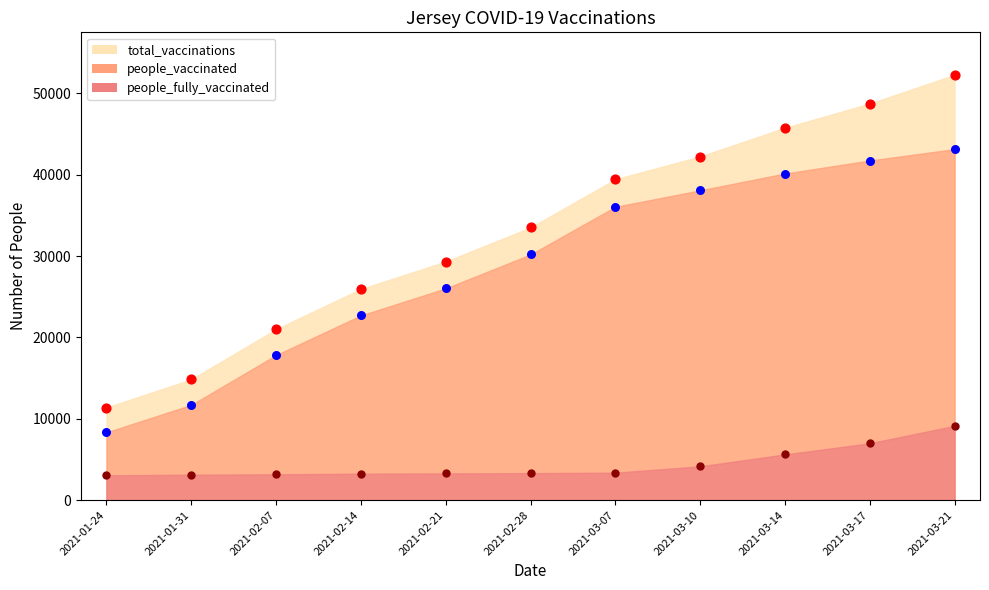

Which series contains the lowest Y value?

people_fully_vaccinated